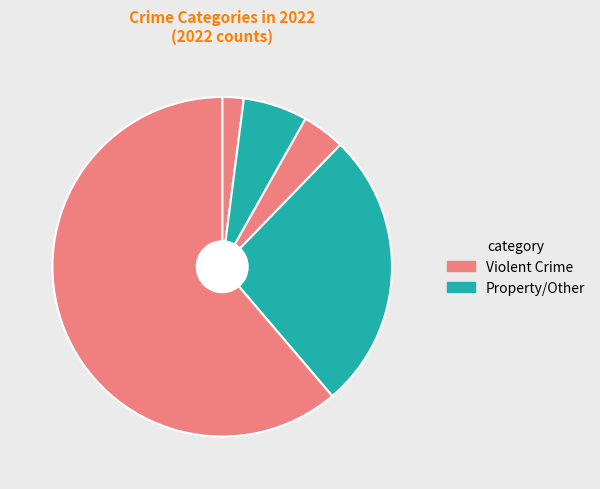

How many segments does this pie chart have?

5